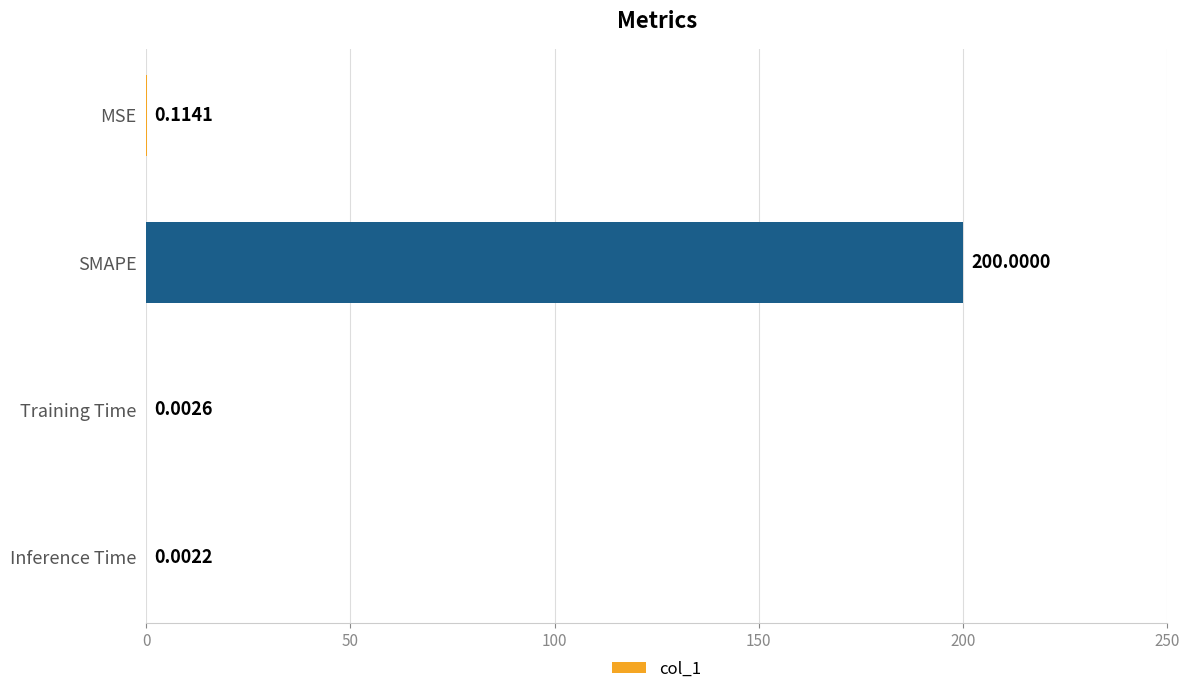

Which has a higher value, Inference Time or Training Time?

Training Time